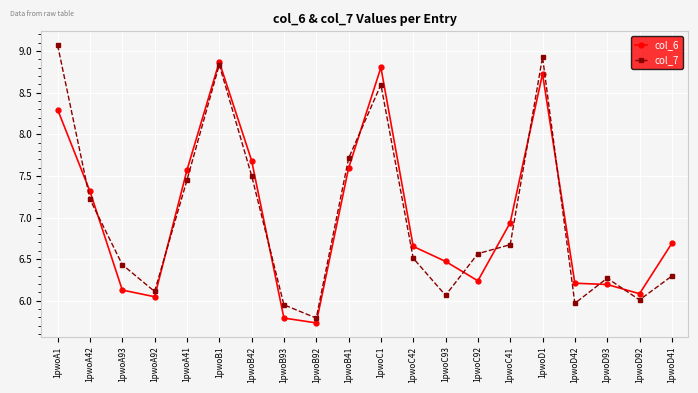

Does the chart have visible grid lines?

Yes